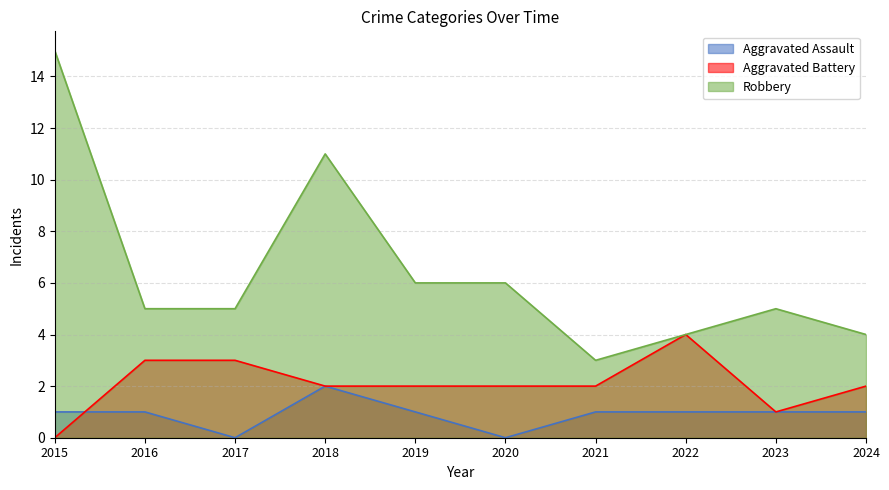

True or false: Robbery and Aggravated Assault cross at least once.

False